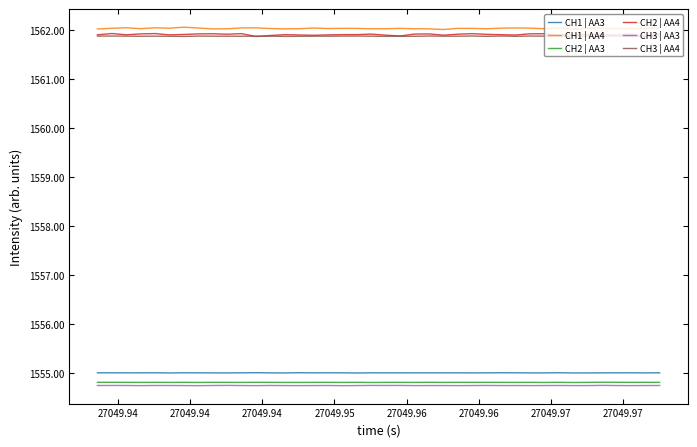

True or false: CH2 | AA4 and CH1 | AA3 cross at least once.

False